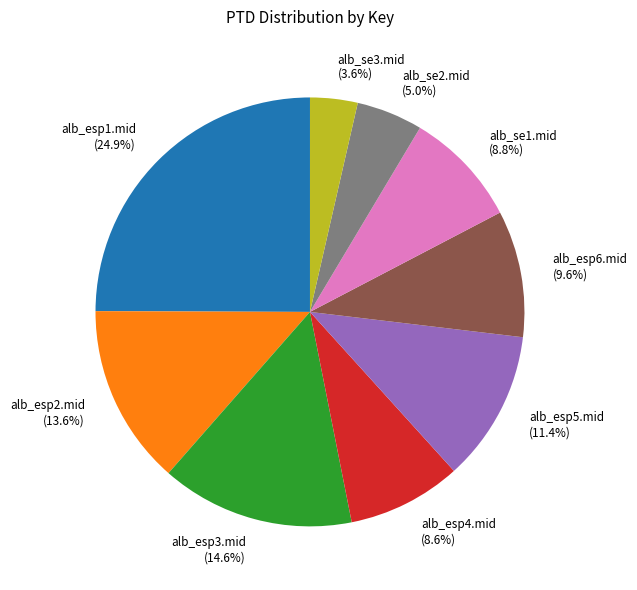

True or false: alb_esp3.mid accounts for 15% of the total.

True